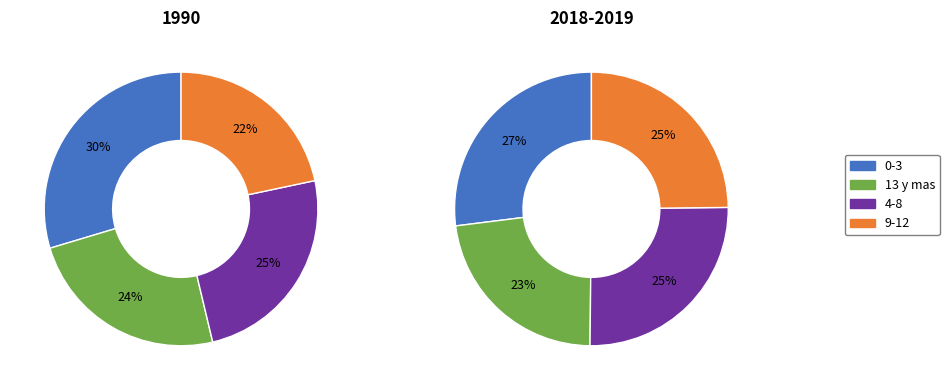

Is there a majority slice in this chart?

No